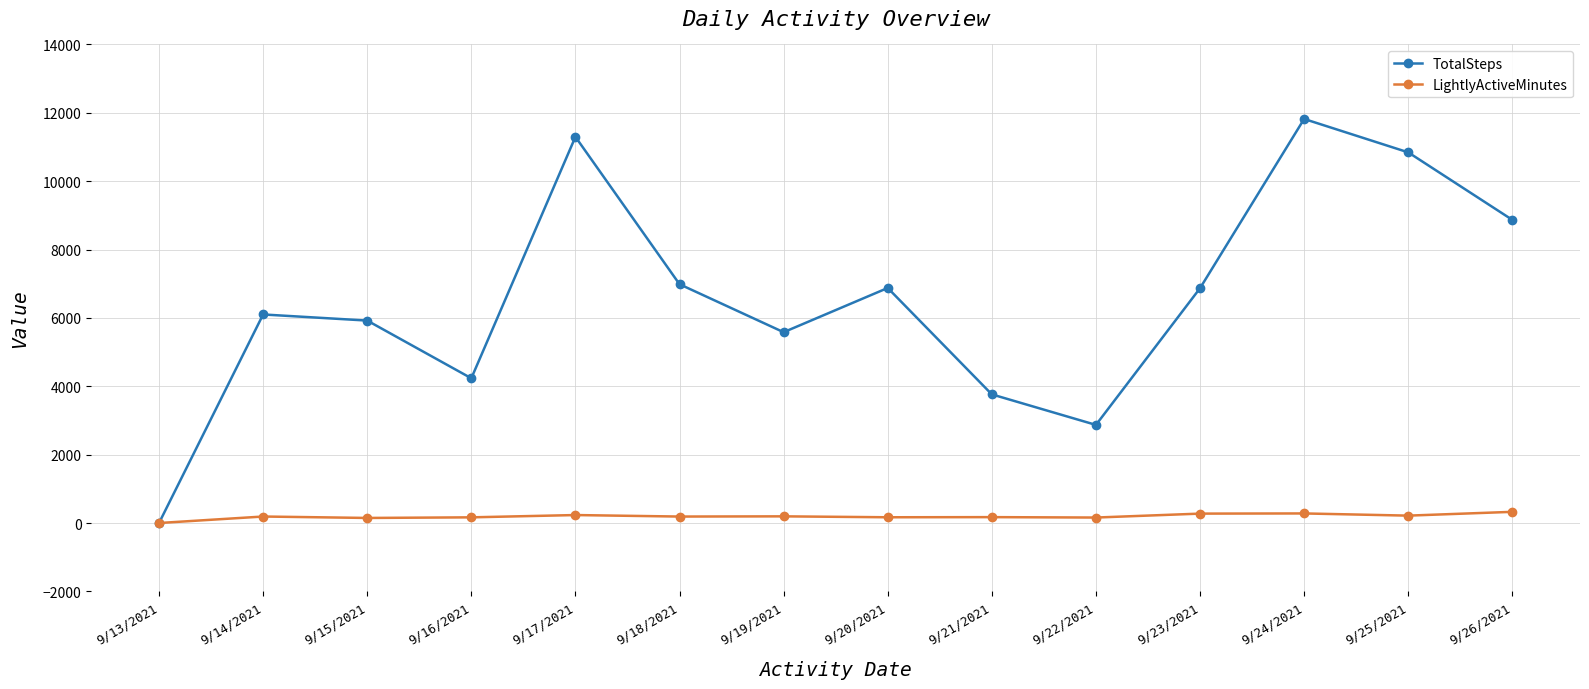

Rank the series at 9/16/2021 from highest to lowest value.

TotalSteps, LightlyActiveMinutes